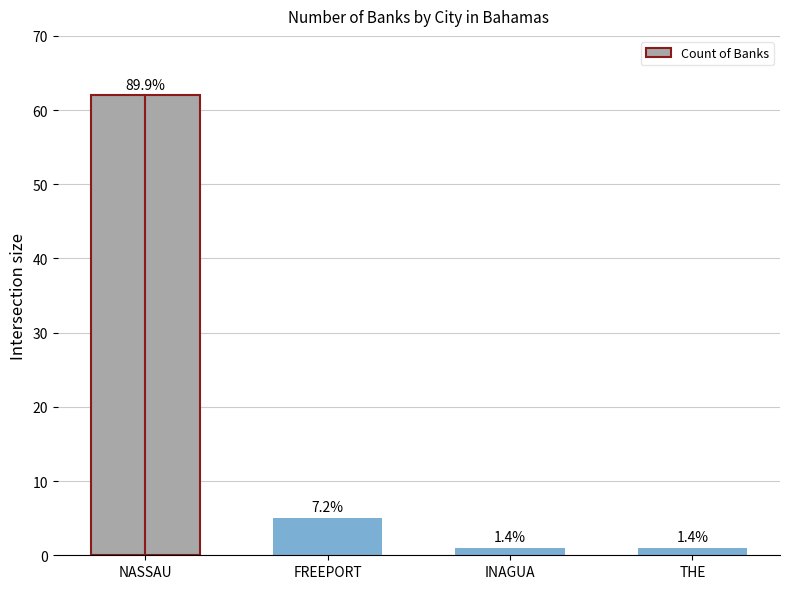

Which category has the lowest value across all series?

INAGUA